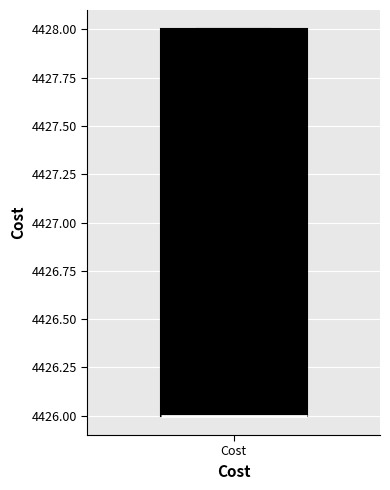

Transcribe this box plot: give where the median line is, the range the box spans, and where the two whiskers end, as read against the y-axis. The values are not printed on the chart, so give them approximately, as read against the axis.

median 4426 (drawn on the box's lower edge), box 4426 to 4428, whiskers 4426 to 4428